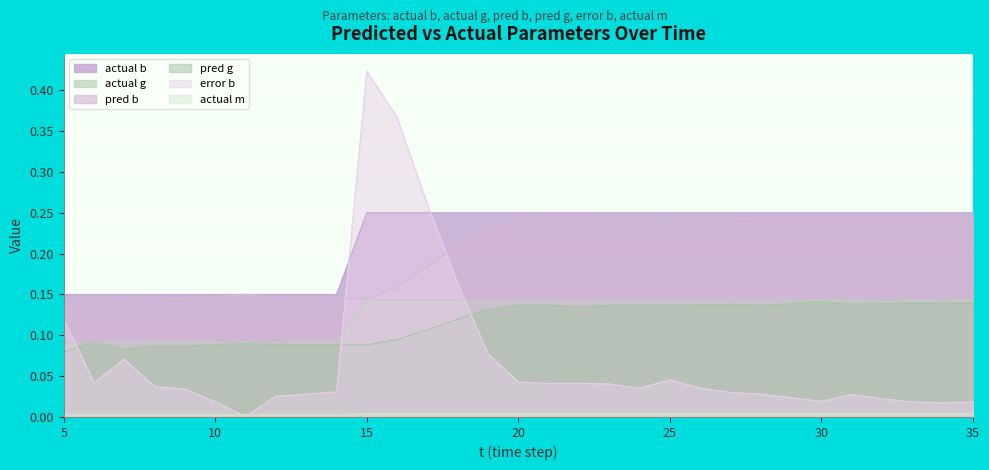

Reading left to right, transcribe all the data shown in this chart.

actual b: 5=0.1	6=0.1	7=0.1	8=0.1	9=0.1	10=0.1	11=0.1	12=0.1	13=0.1	14=0.1	15=0.1	16=0.1	17=0.1	18=0.1	19=0.1	20=0.1	21=0.1	22=0.1	23=0.1	24=0.1	25=0.1	26=0.1	27=0.1	28=0.1	29=0.1	30=0.1	31=0.1	32=0.1	33=0.1	34=0.1	35=0.1
actual g: 5=0.1	6=0.1	7=0.1	8=0.1	9=0.1	10=0.1	11=0.1	12=0.1	13=0.1	14=0.1	15=0.2	16=0.2	17=0.2	18=0.2	19=0.2	20=0.2	21=0.2	22=0.2	23=0.2	24=0.2	25=0.2	26=0.2	27=0.2	28=0.2	29=0.2	30=0.2	31=0.2	32=0.2	33=0.2	34=0.2	35=0.2
pred b: 5=0.1	6=0.1	7=0.1	8=0.1	9=0.1	10=0.1	11=0.2	12=0.1	13=0.1	14=0.1	15=0.1	16=0.2	17=0.2	18=0.2	19=0.2	20=0.2	21=0.2	22=0.2	23=0.2	24=0.2	25=0.2	26=0.2	27=0.2	28=0.2	29=0.2	30=0.2	31=0.2	32=0.2	33=0.2	34=0.2	35=0.2
pred g: 5=0.1	6=0.1	7=0.1	8=0.1	9=0.1	10=0.1	11=0.1	12=0.1	13=0.1	14=0.1	15=0.1	16=0.1	17=0.1	18=0.1	19=0.1	20=0.1	21=0.1	22=0.1	23=0.1	24=0.1	25=0.1	26=0.1	27=0.1	28=0.1	29=0.1	30=0.1	31=0.1	32=0.1	33=0.1	34=0.1	35=0.1
error b: 5=0.1	6=0.0	7=0.1	8=0.0	9=0.0	10=0.0	11=0.0	12=0.0	13=0.0	14=0.0	15=0.4	16=0.4	17=0.3	18=0.2	19=0.1	20=0.0	21=0.0	22=0.0	23=0.0	24=0.0	25=0.0	26=0.0	27=0.0	28=0.0	29=0.0	30=0.0	31=0.0	32=0.0	33=0.0	34=0.0	35=0.0
actual m: 5=0.0	6=0.0	7=0.0	8=0.0	9=0.0	10=0.0	11=0.0	12=0.0	13=0.0	14=0.0	15=0.0	16=0.0	17=0.0	18=0.0	19=0.0	20=0.0	21=0.0	22=0.0	23=0.0	24=0.0	25=0.0	26=0.0	27=0.0	28=0.0	29=0.0	30=0.0	31=0.0	32=0.0	33=0.0	34=0.0	35=0.0